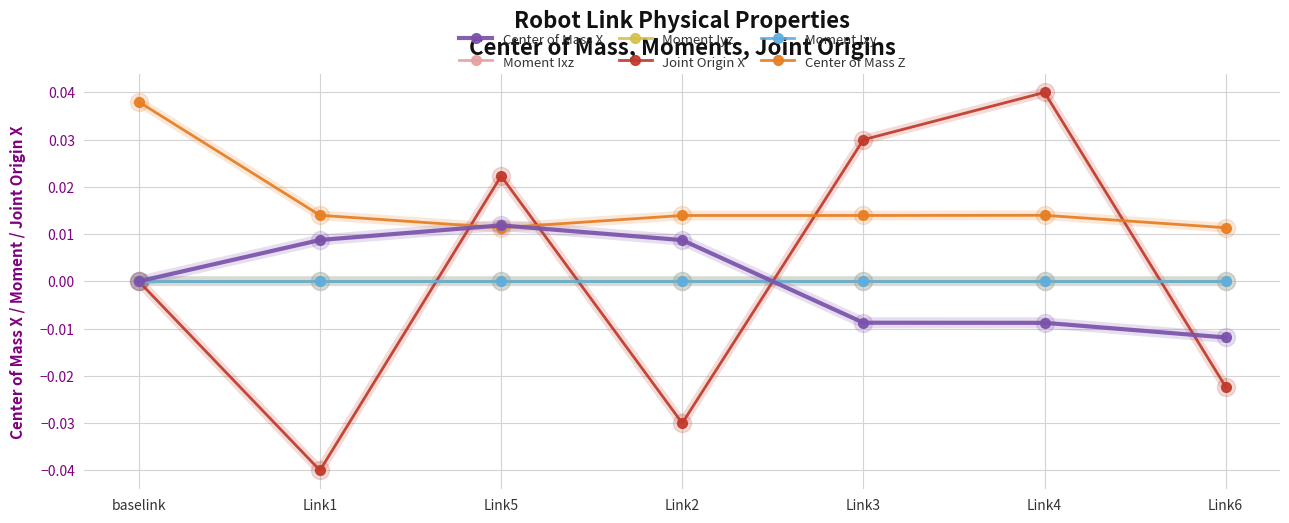

At which category does Center of Mass X reach its first local peak?

Link5